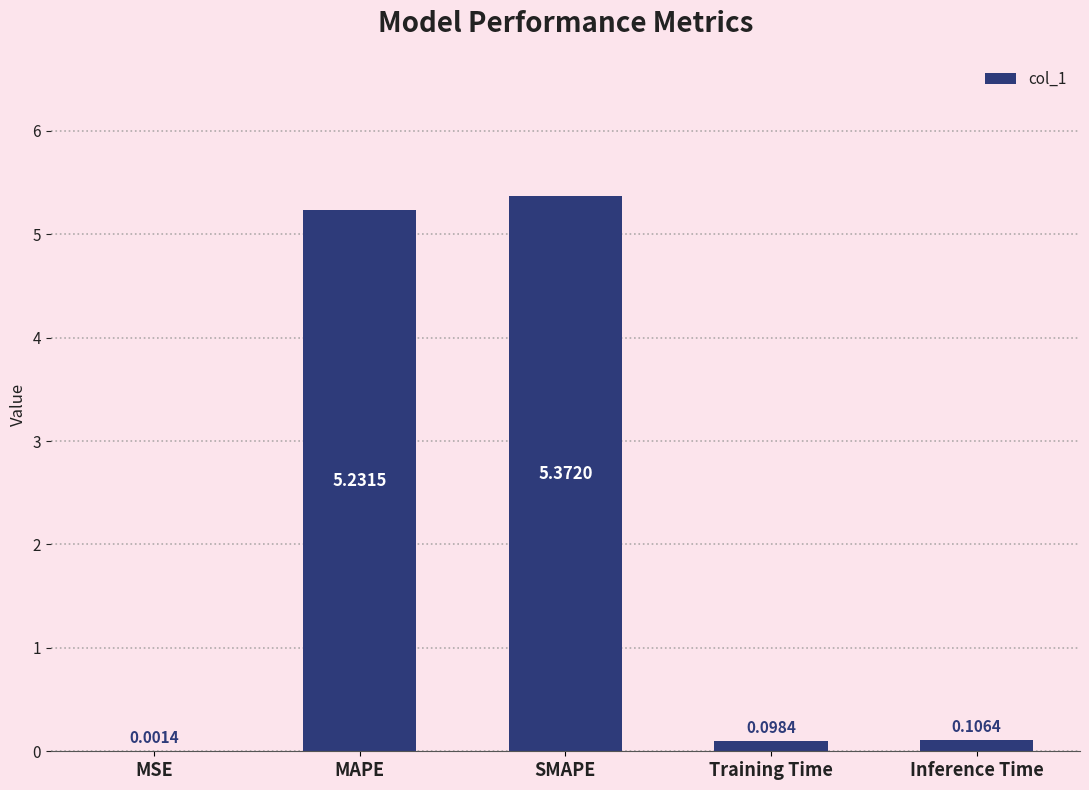

What is the sum of all values?

10.8